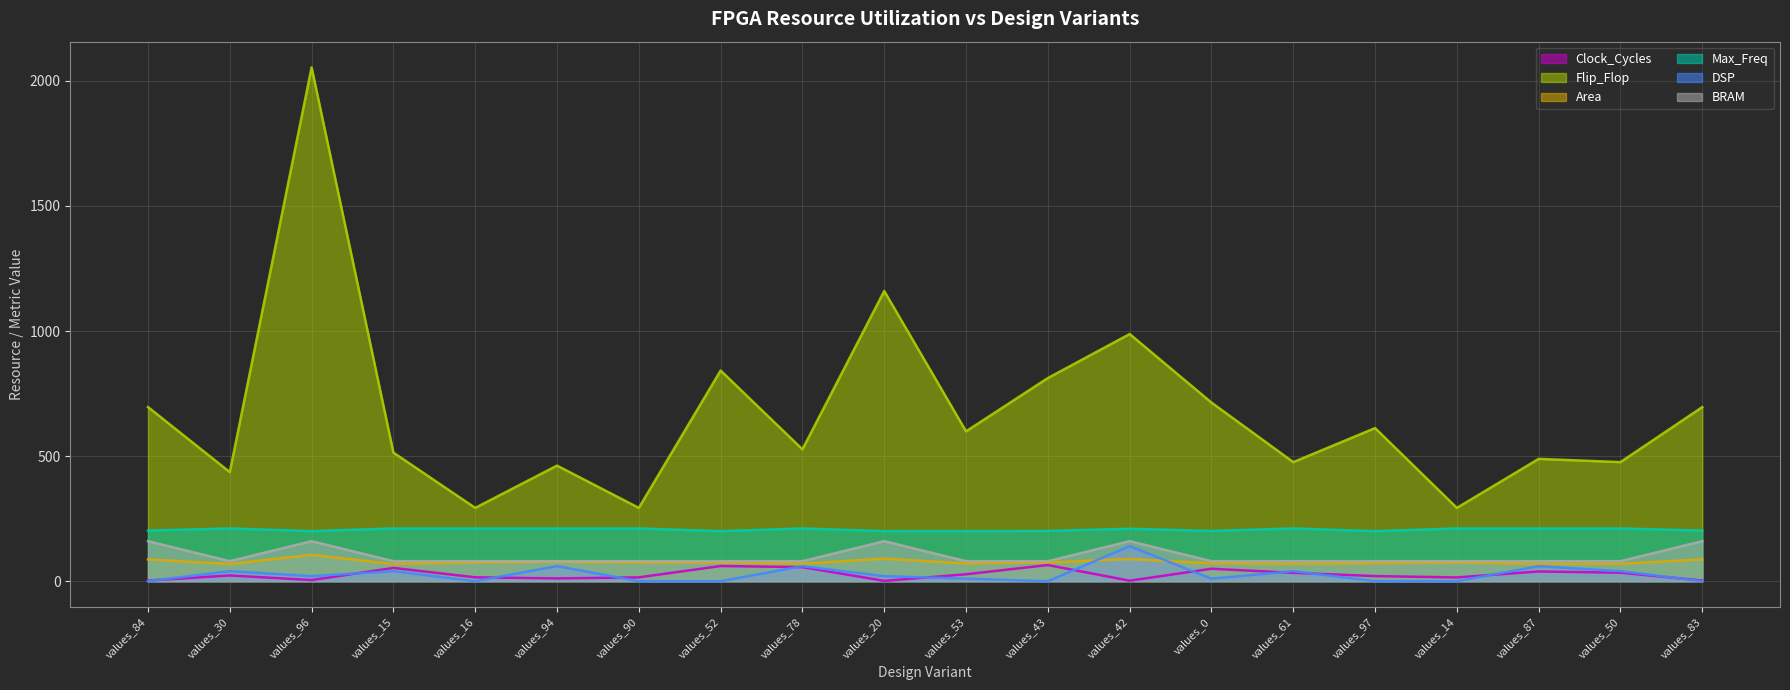

Count the number of data series in this chart.

6